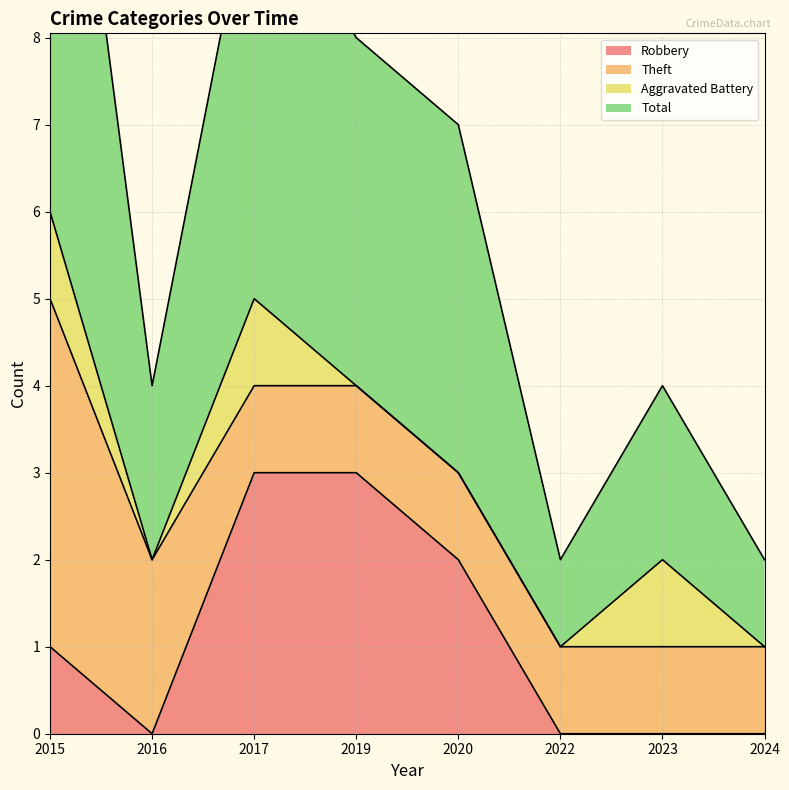

The value of Robbery at 2019 is 3. True or false?

True